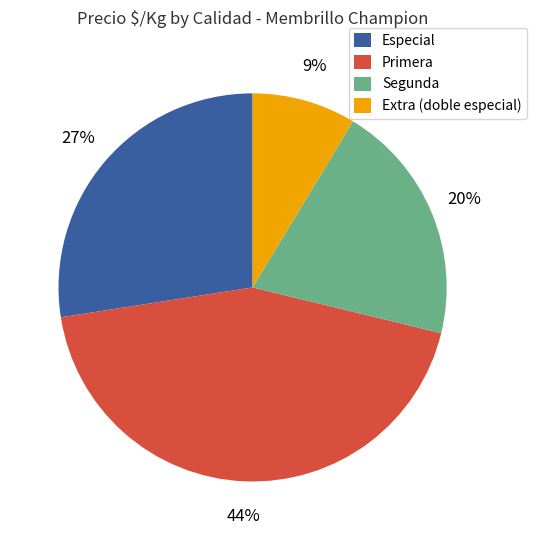

Is it true that Primera is 32% of the pie?

False